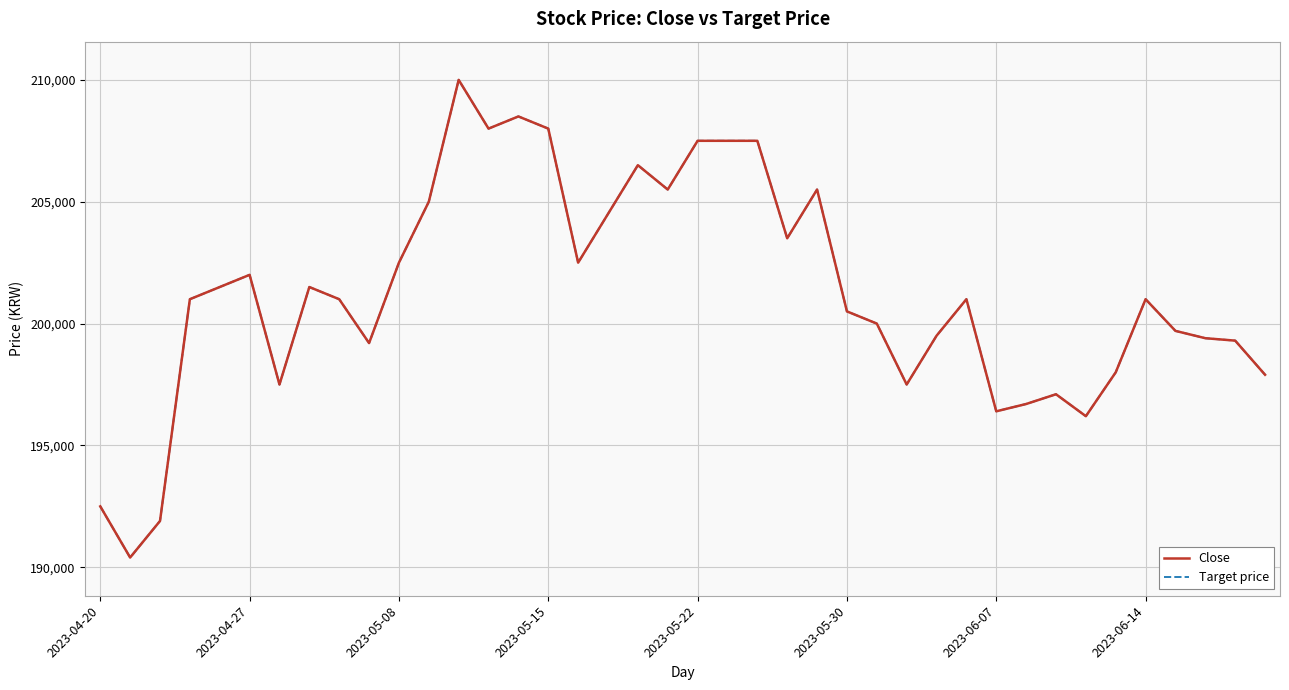

Does the chart display data point markers on the line(s)?

No